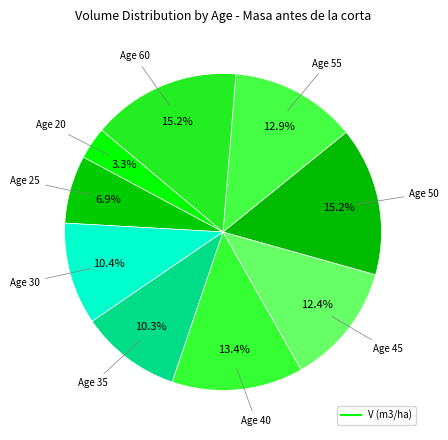

Count the number of slices in the pie.

9